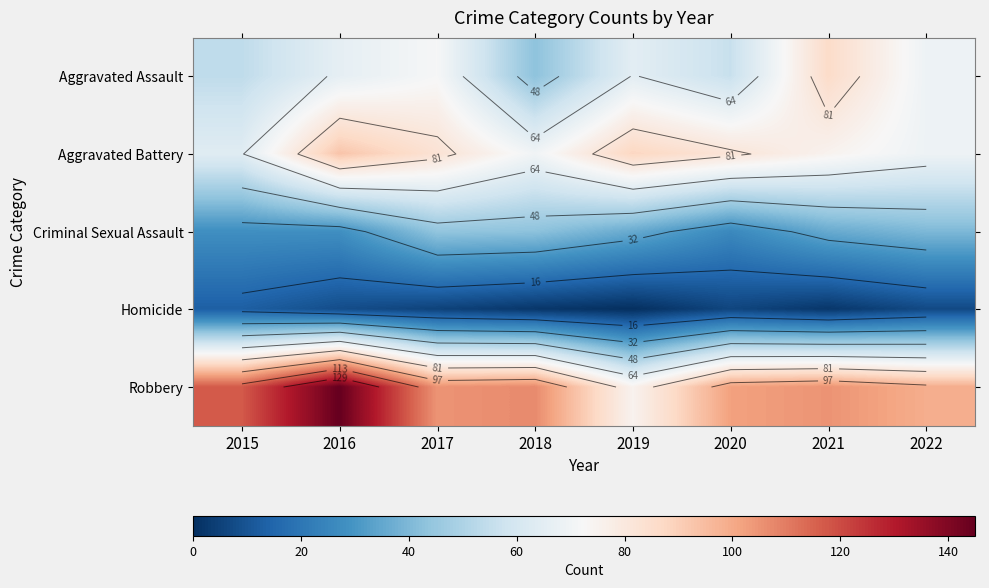

Which series changed the most between 2021 and 2022?

Aggravated Assault